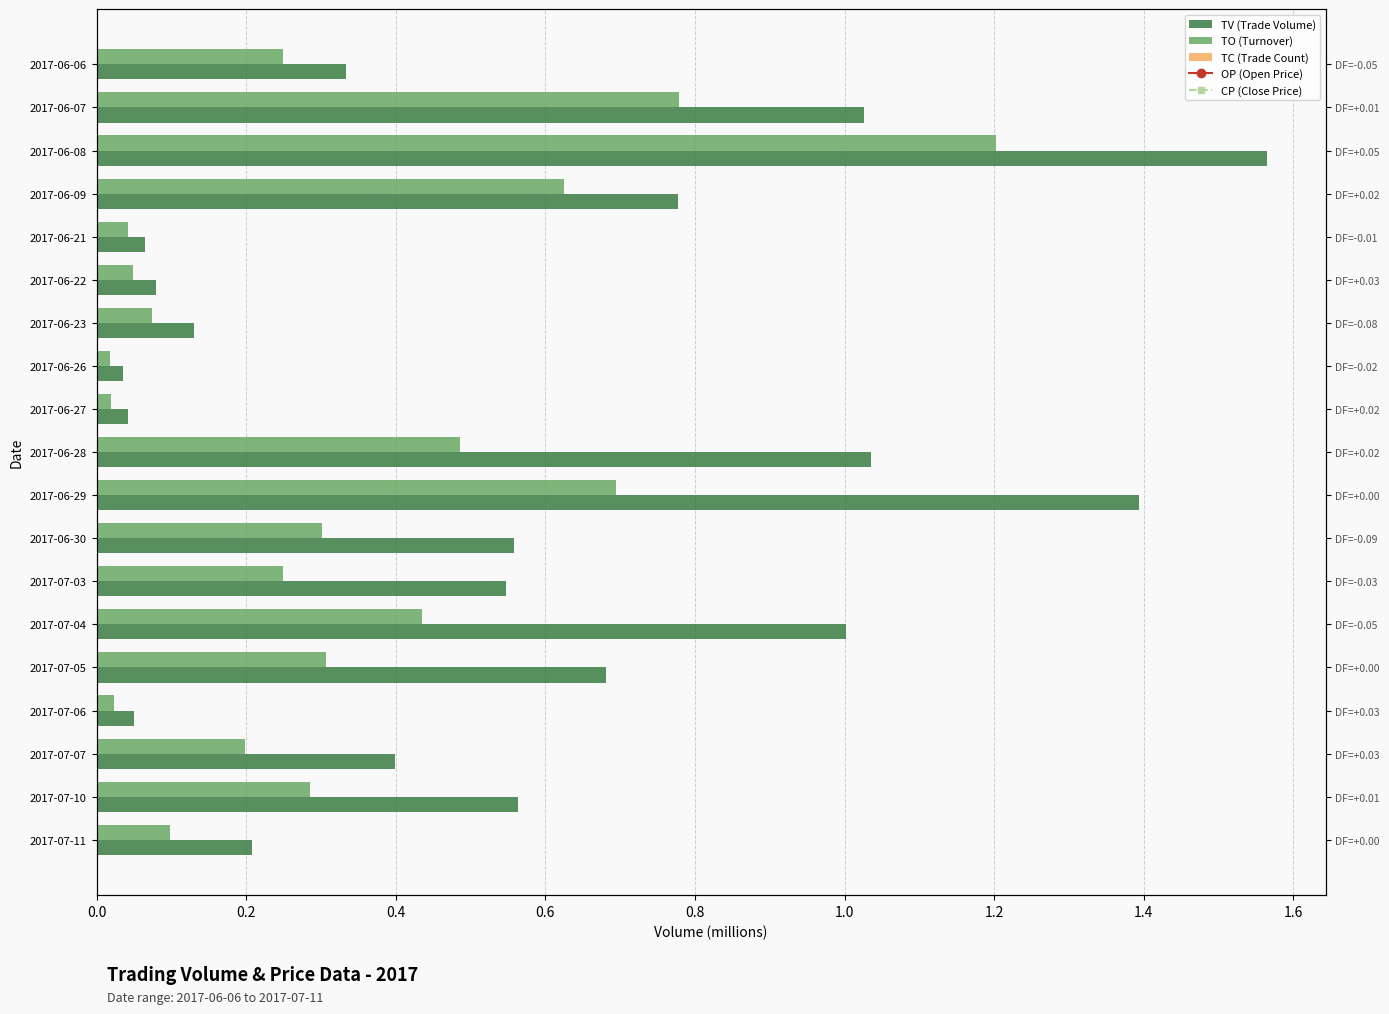

What is the spread (max minus min) of values at 0.2?

0.9